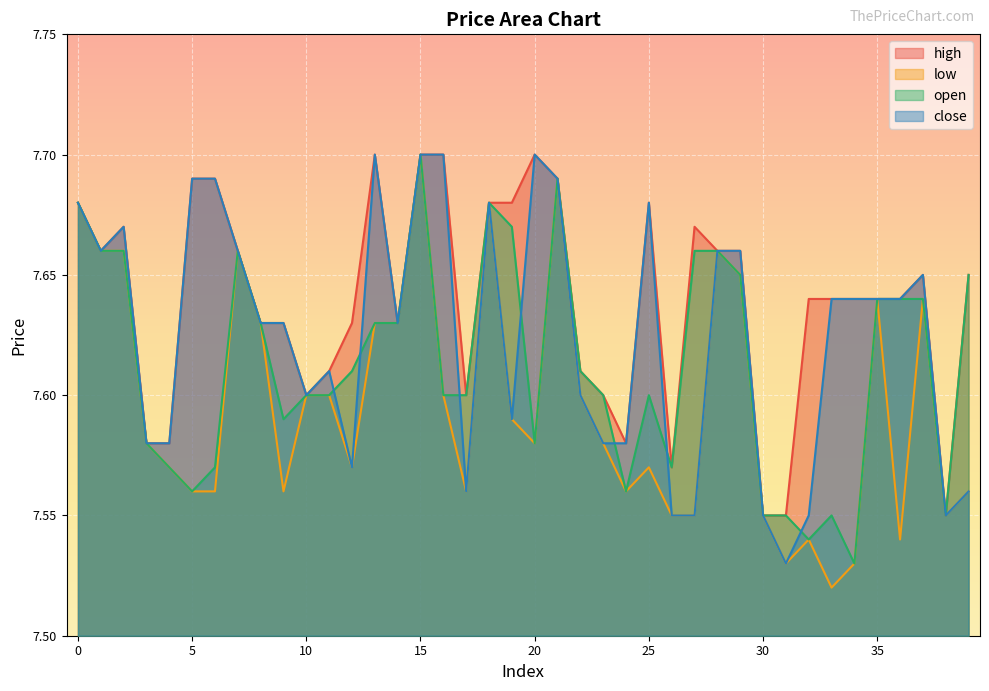

Between 12 and 26, which series saw the biggest shift?

high